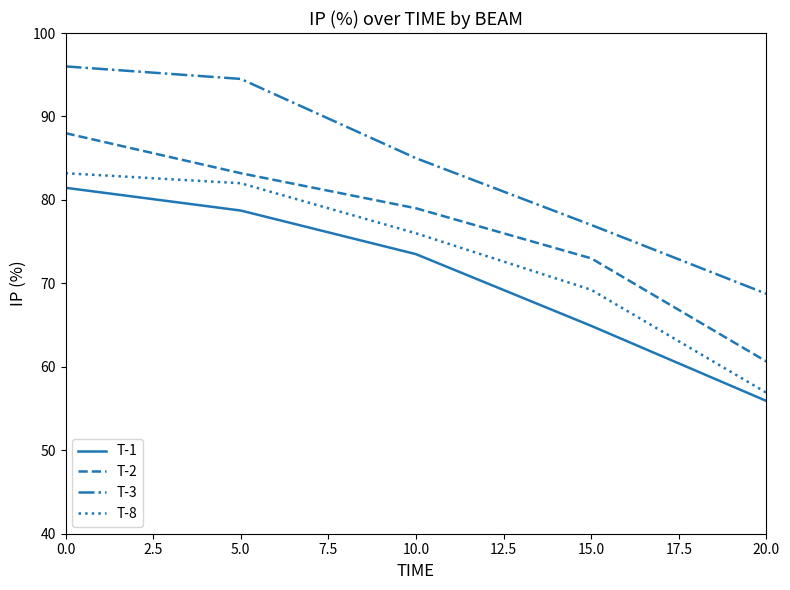

List the series in order of their peak value, lowest first.

T-1, T-8, T-2, T-3